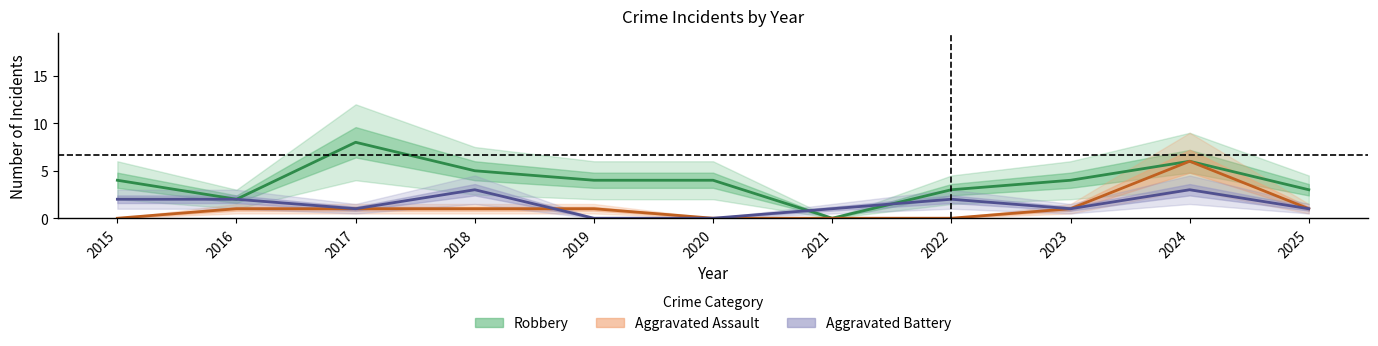

Count the number of data series in this chart.

3